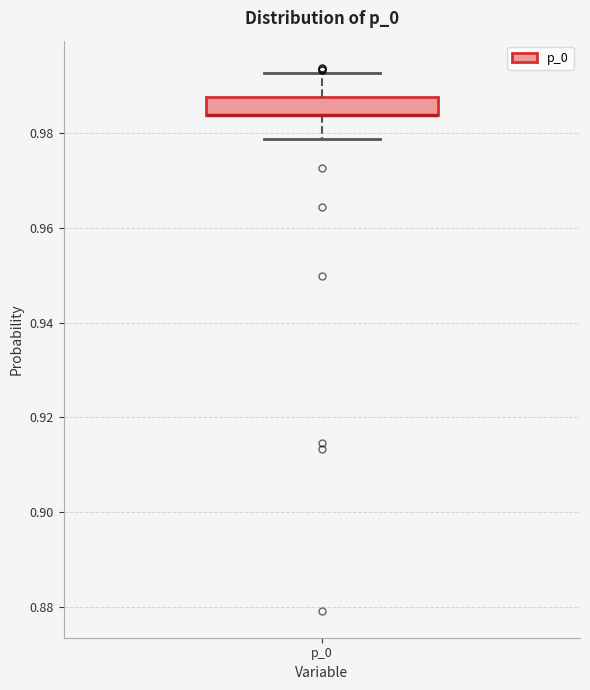

Where is the upper edge of the box for p_0 on the y-axis? The values are not printed on the chart, so give them approximately, as read against the axis.

0.988